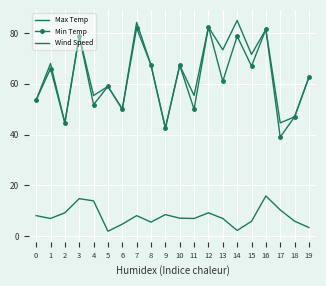

Which series has the largest range (max minus min)?

Min Temp